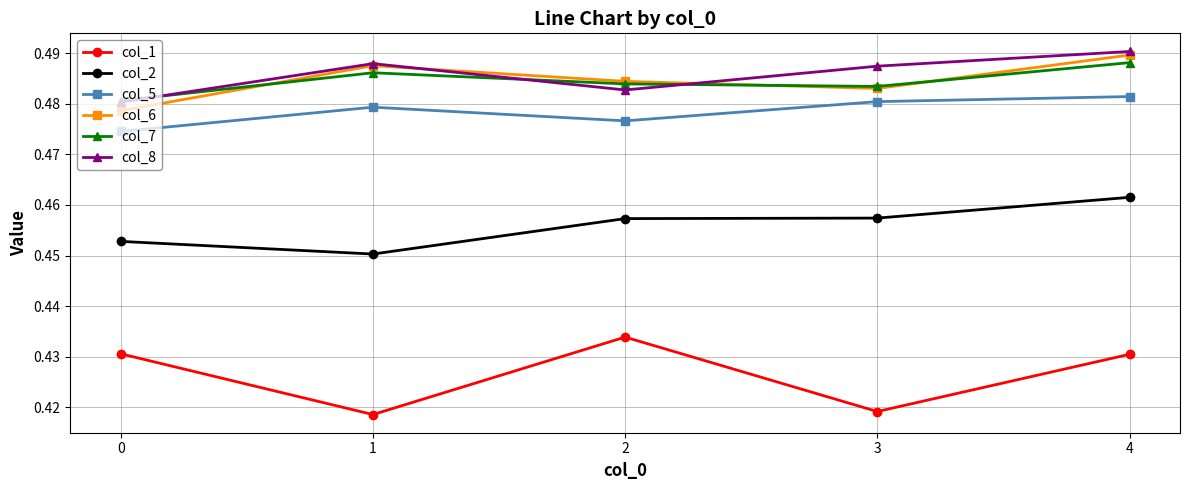

True or false: col_6 has a value of 0.2 at 3.

False